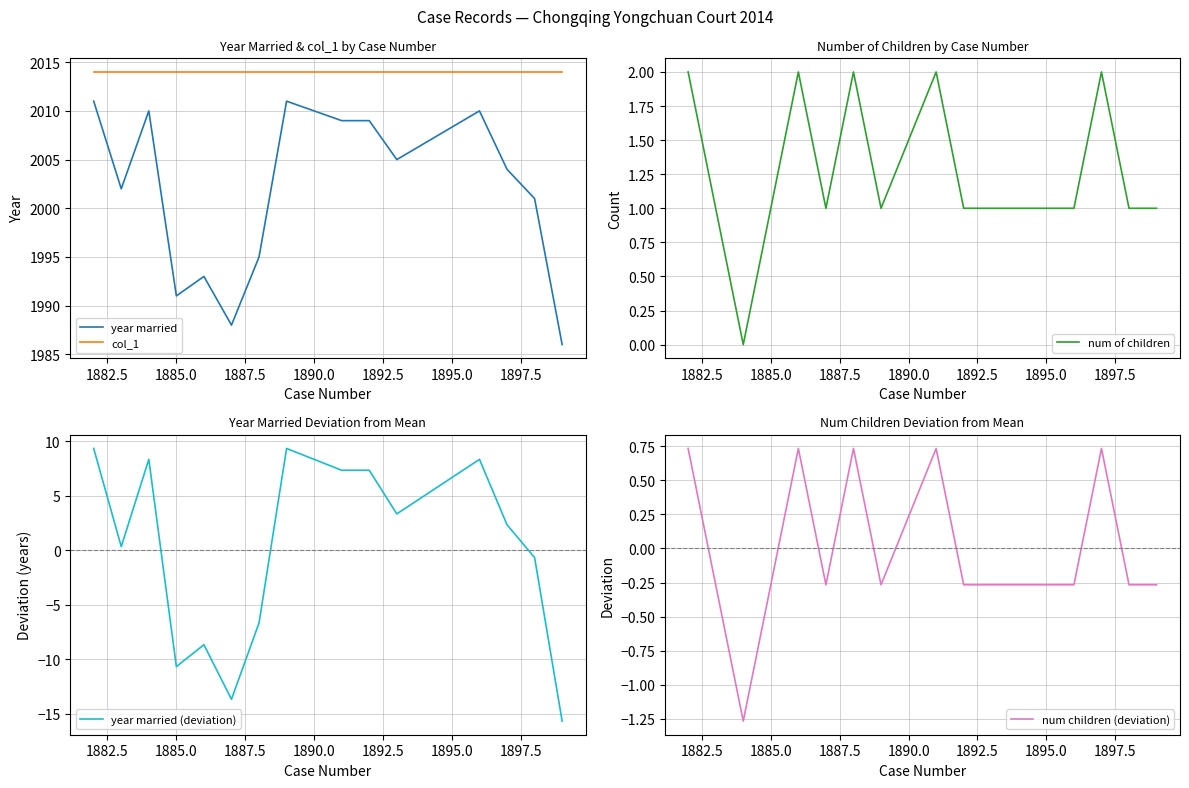

True or false: year married and year married (deviation) intersect in this chart.

False